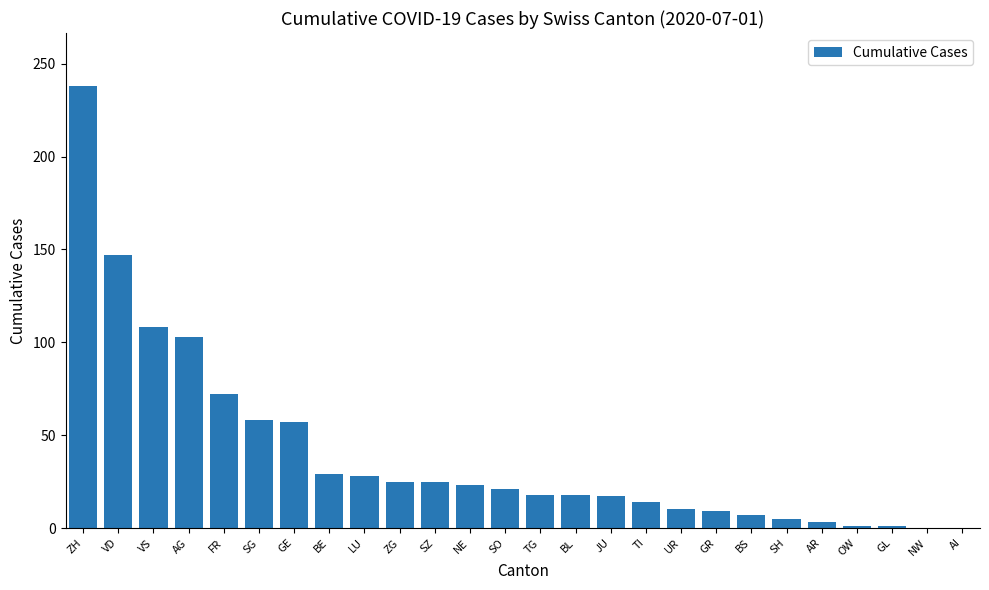

What is the greatest value displayed?

238